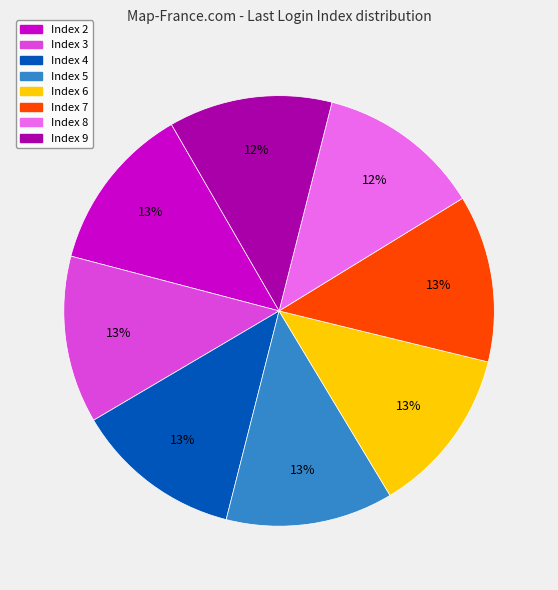

Combined, do Index 2 and Index 3 account for over 50%?

No